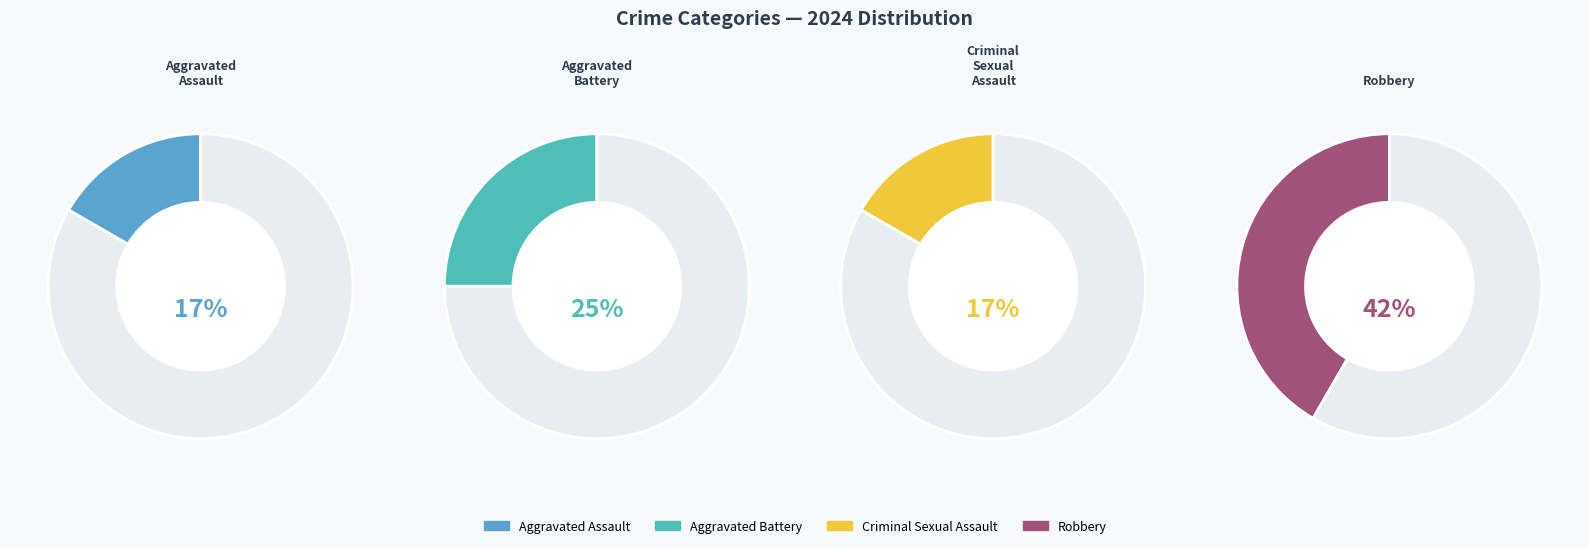

Which category has the biggest portion of the pie?

Robbery